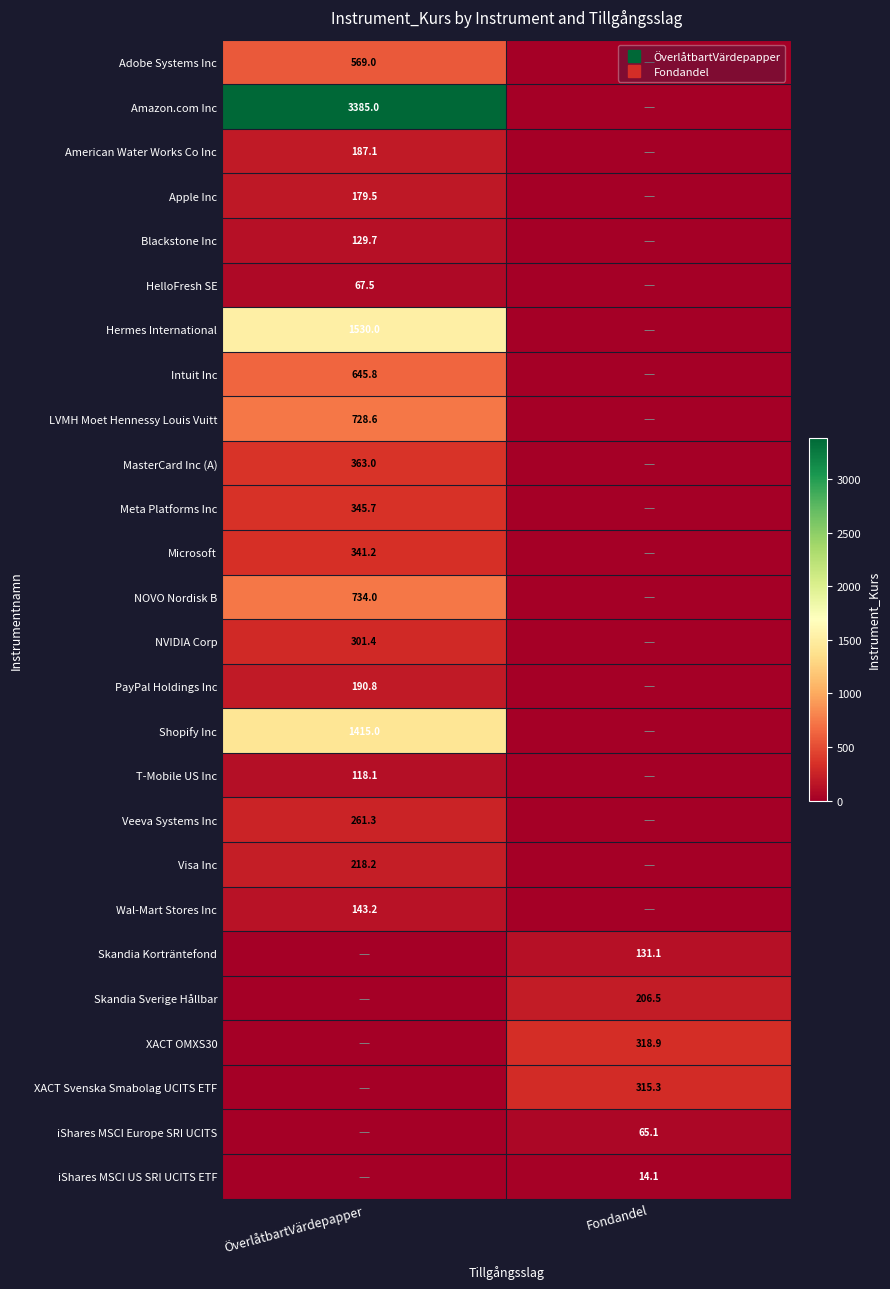

What is the sum of all LVMH Moet Hennessy Louis Vuitt values?

728.6